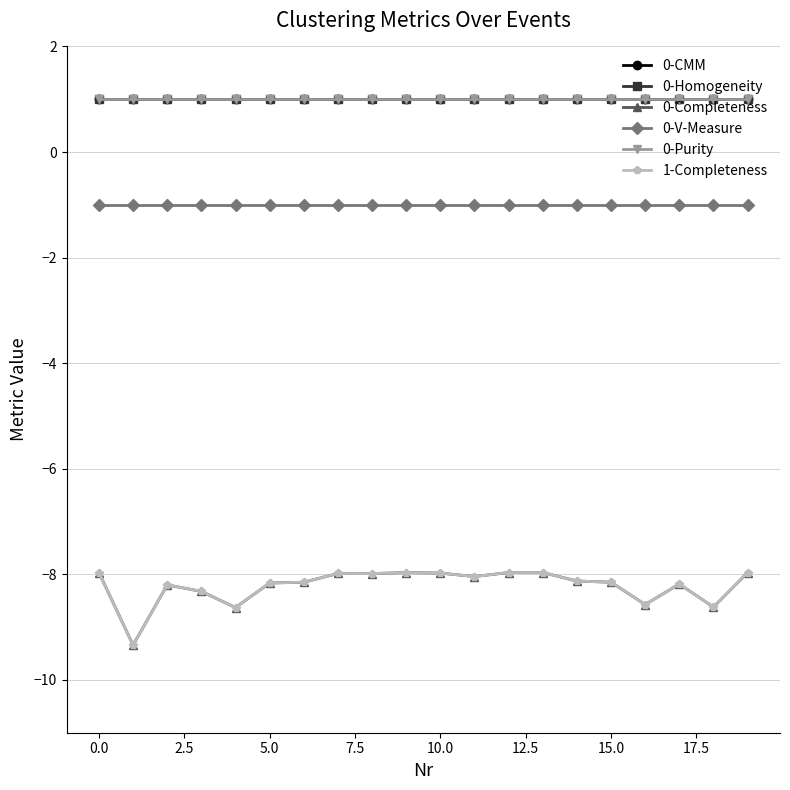

What is the highest value of the 0-Homogeneity series?

1.0